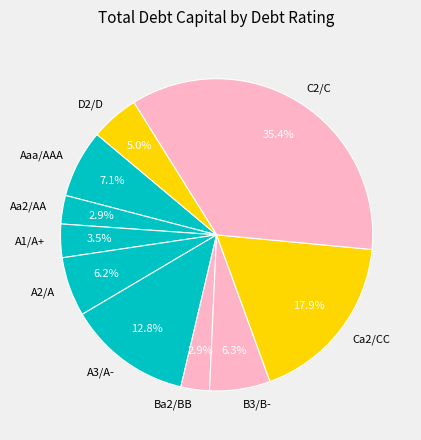

Which slice is the largest?

C2/C